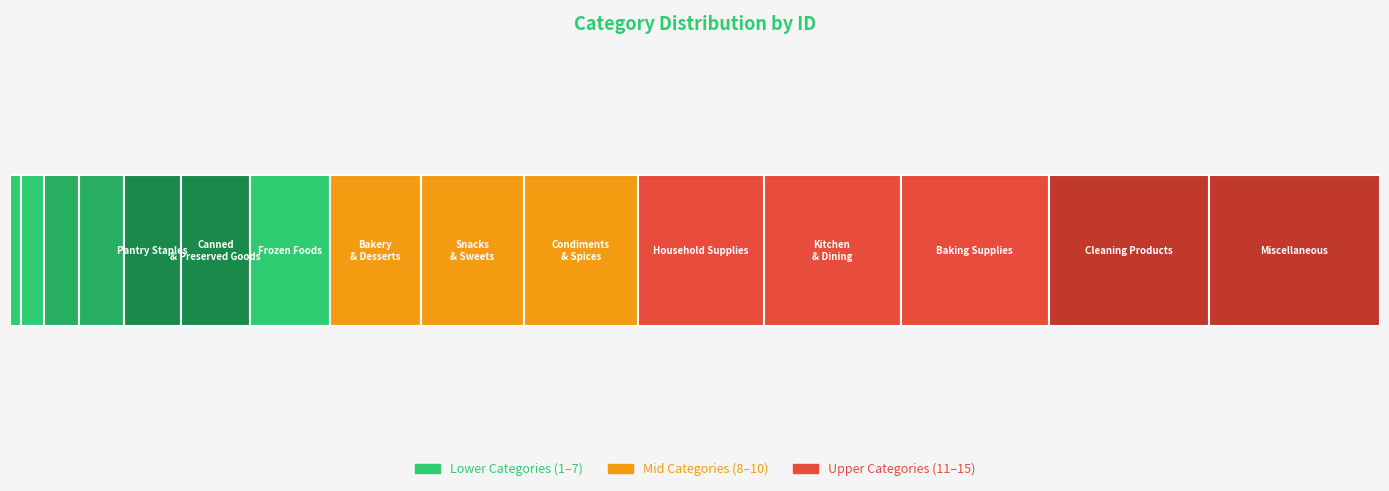

How many categories are shown in the chart?

15